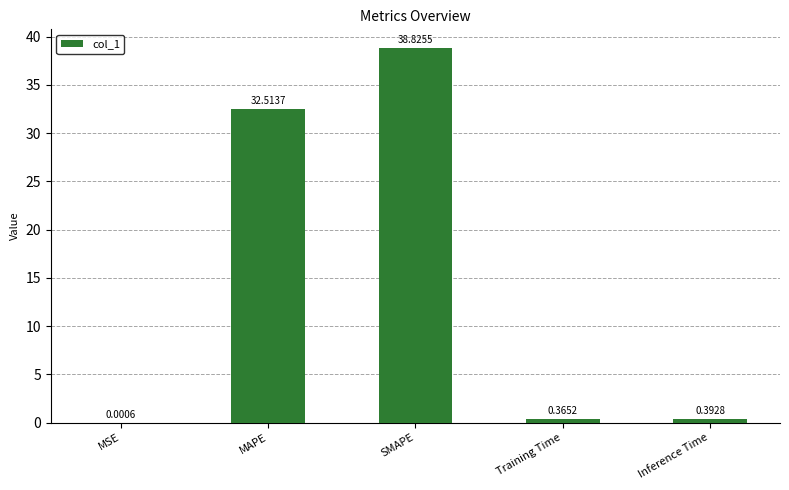

Does the chart contain stacked bars?

No